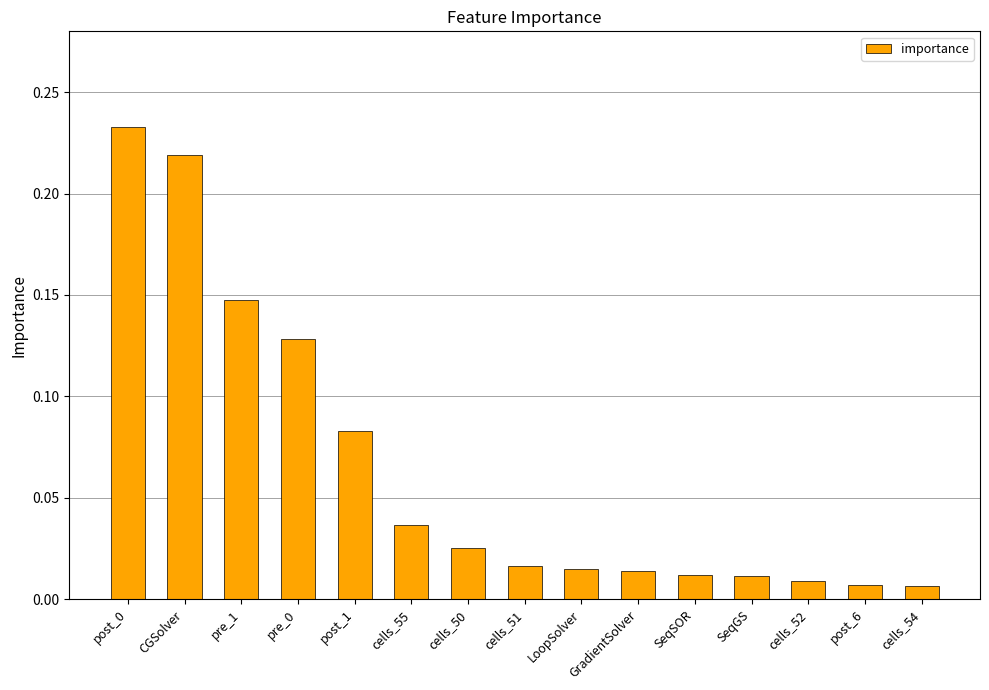

What is the sum of all values?

1.0